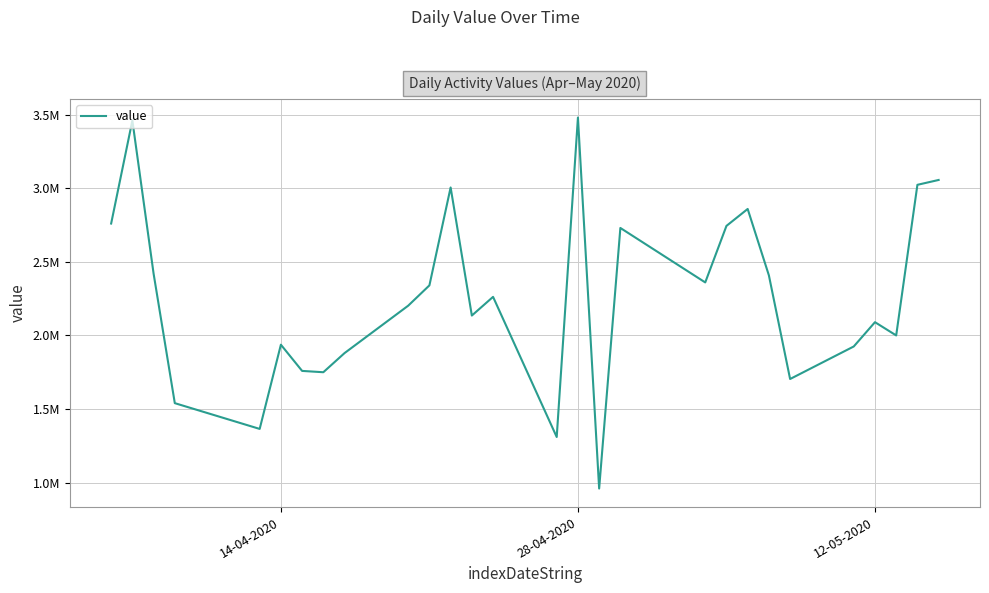

Does the chart have visible grid lines?

Yes